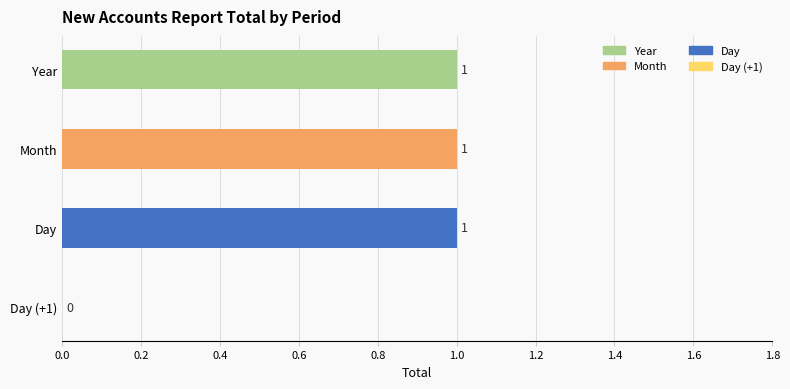

How many values are between 1 and 2?

3